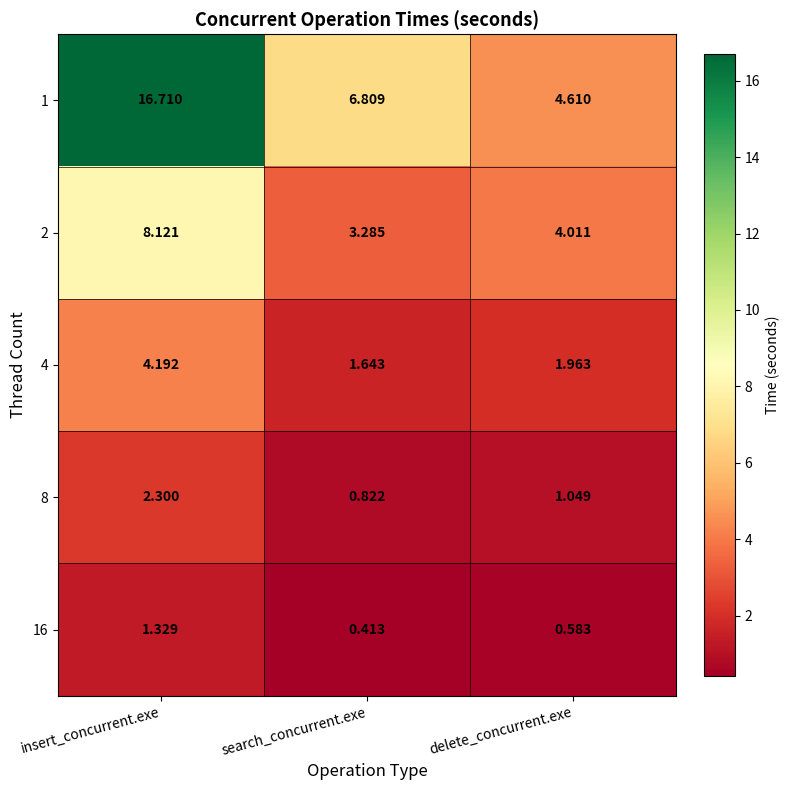

Where does the 1 series first go above 6?

insert_concurrent.exe